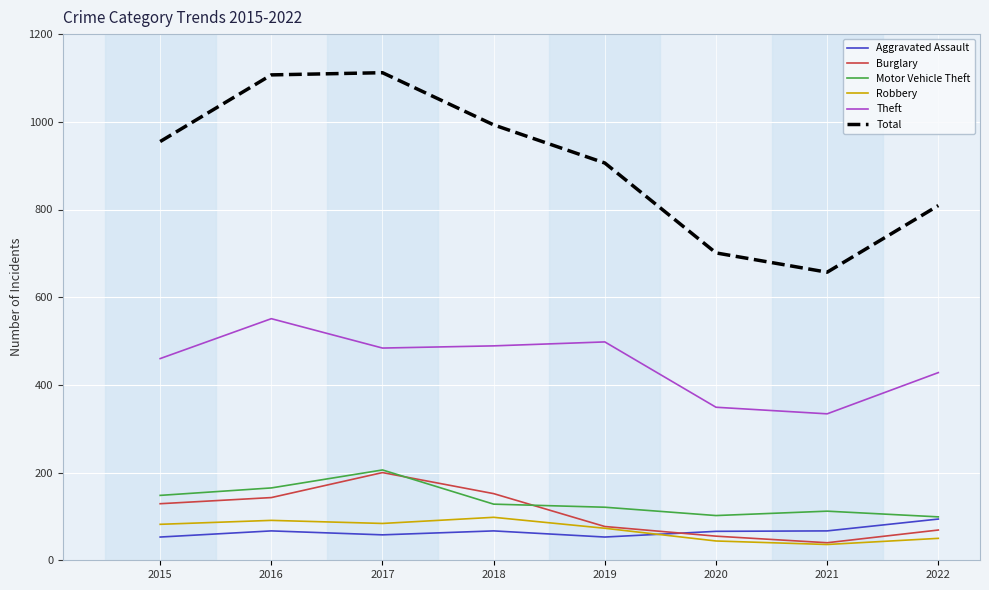

Is it true that Theft equals 523 at 2021?

False